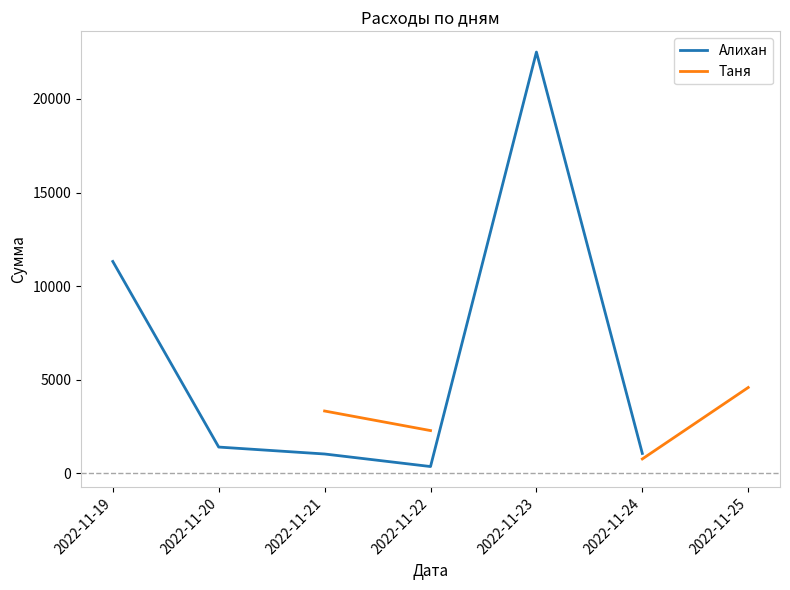

What are all the series names shown in the legend?

Алихан, Таня